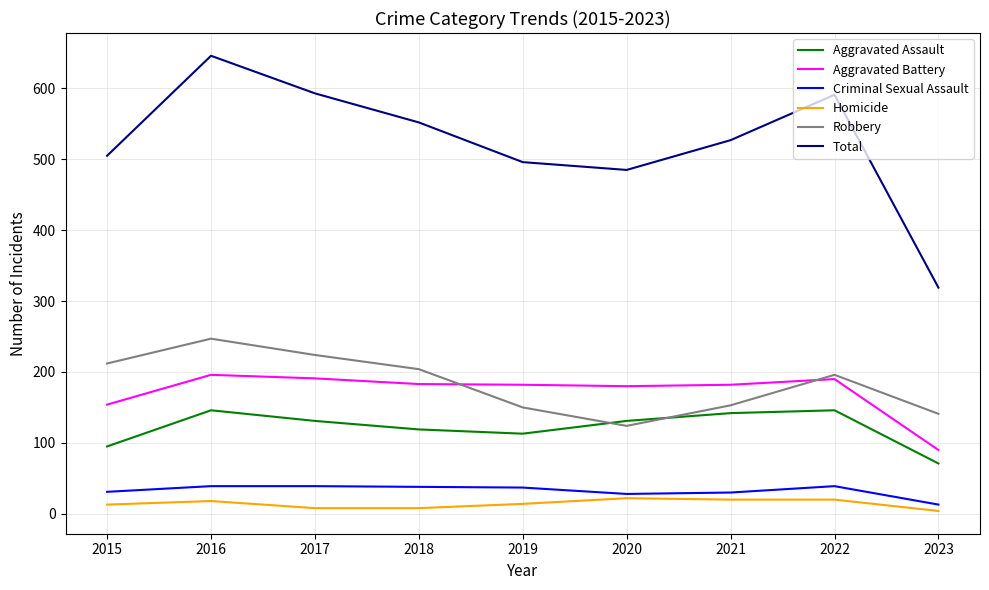

What is the total value across all series at 2019?

992